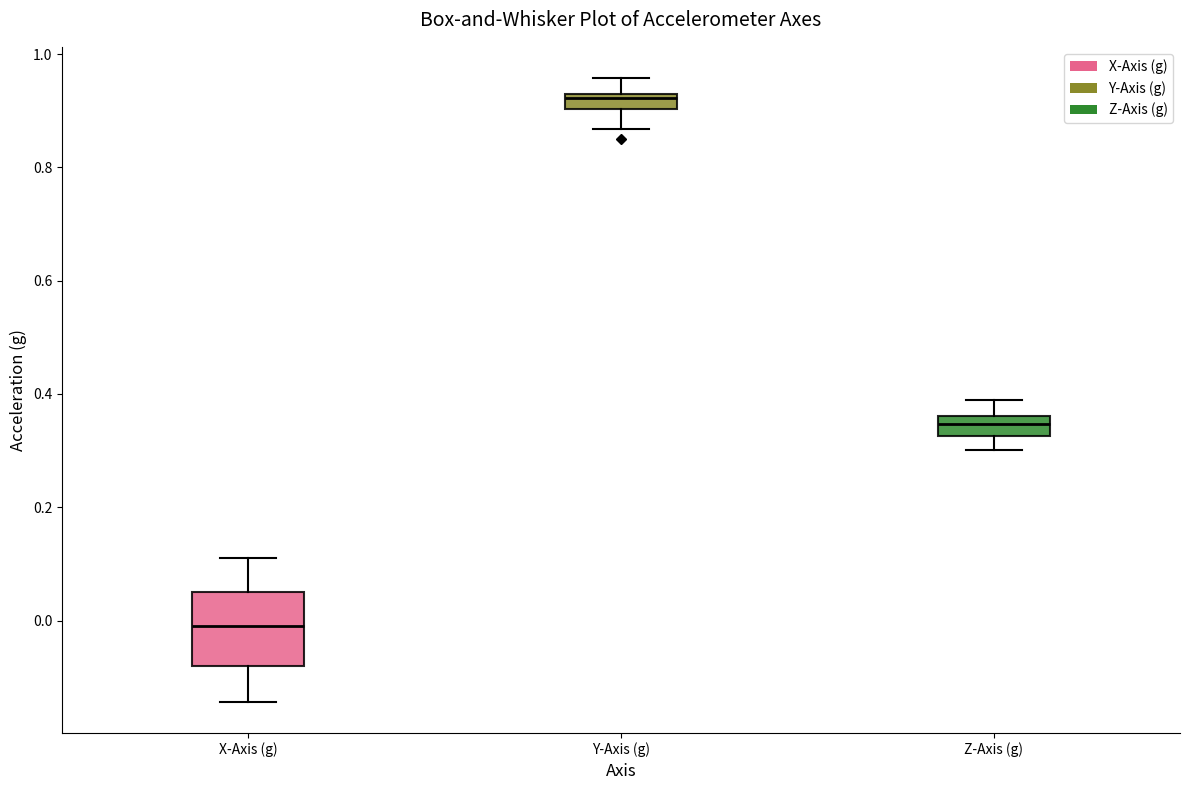

Where does the upper whisker of the box for X-Axis (g) end on the y-axis? The values are not printed on the chart, so give them approximately, as read against the axis.

0.12